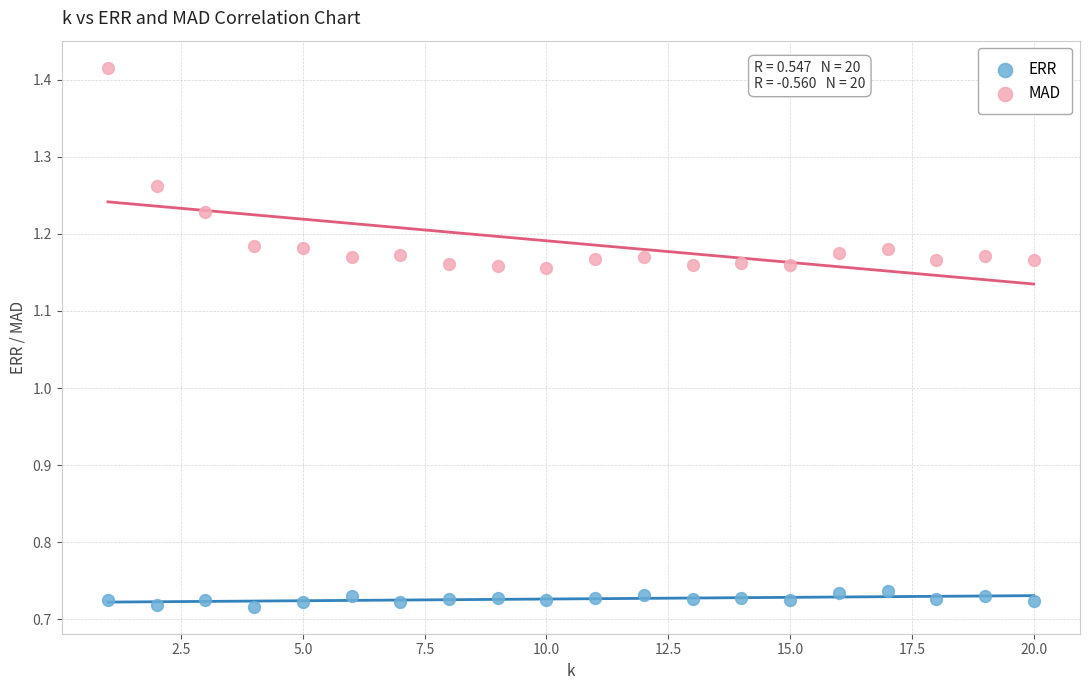

Which series has the largest Y range (max minus min)?

MAD